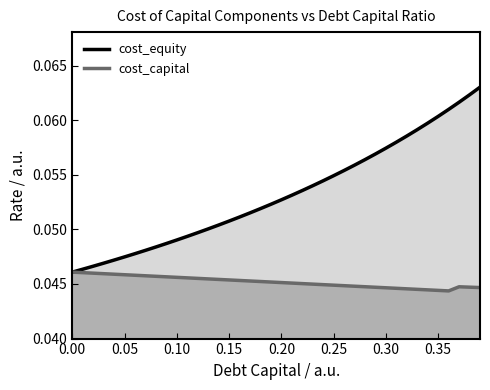

Does the chart have visible grid lines?

No